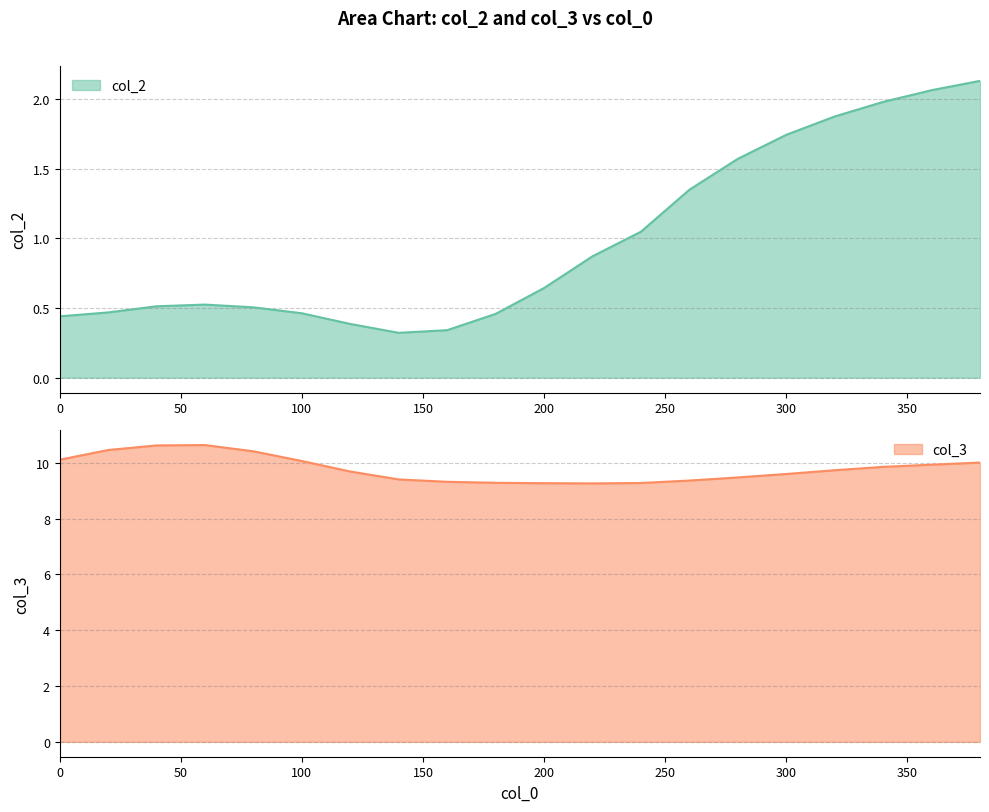

Is it true that col_2 equals 1.5 at 12?

False